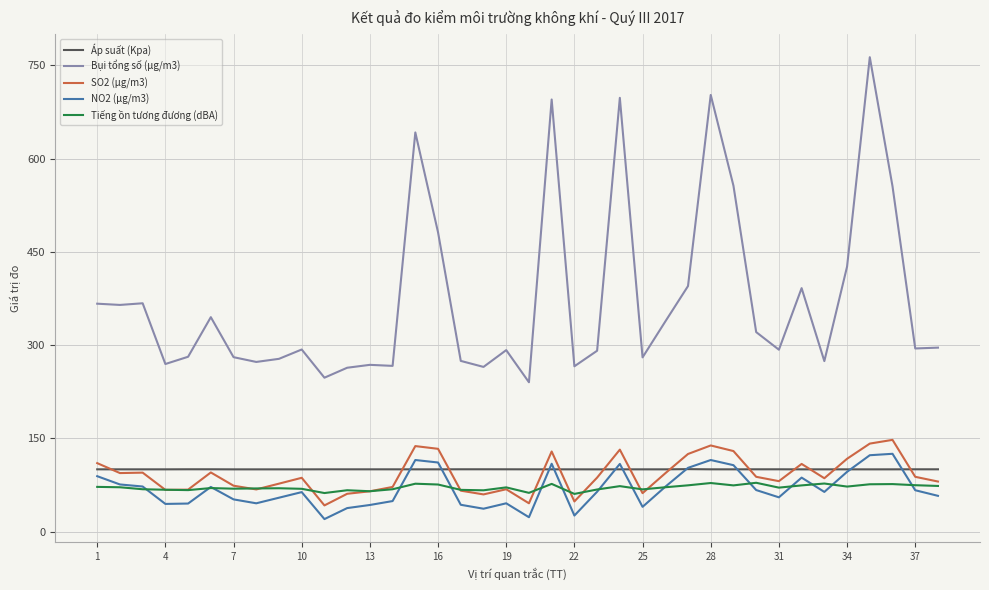

What is the maximum value for NO2 (μg/m3)?

125.3